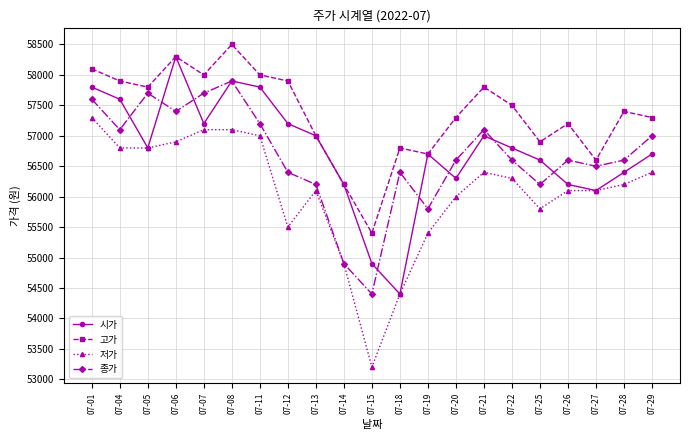

Rank the series by their maximum value, from lowest to highest.

저가, 종가, 시가, 고가